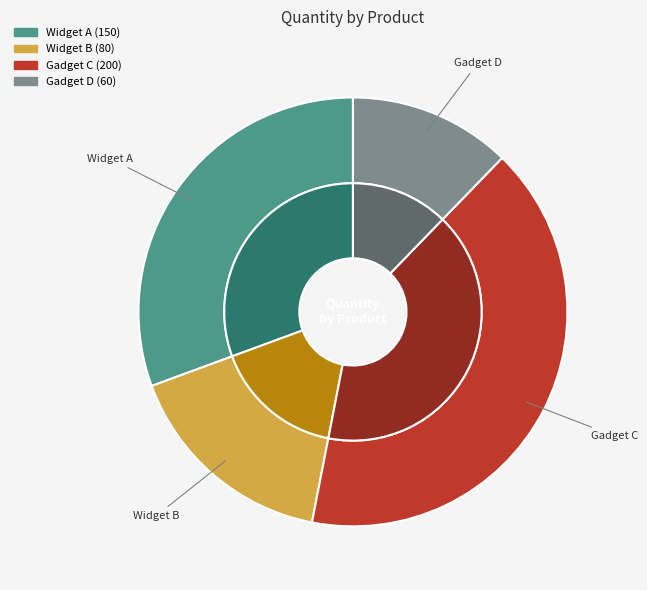

Which slice is the largest?

Gadget C